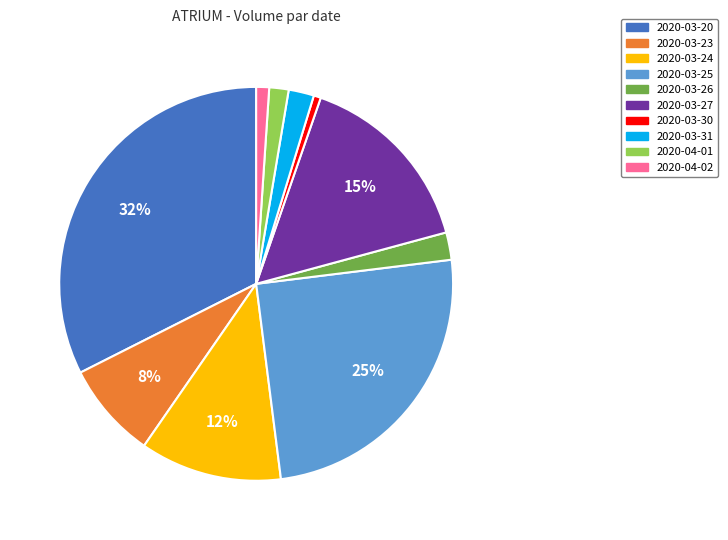

To the nearest percent, what is the difference between the 2020-03-20 and 2020-04-02 slice percentages?

31%